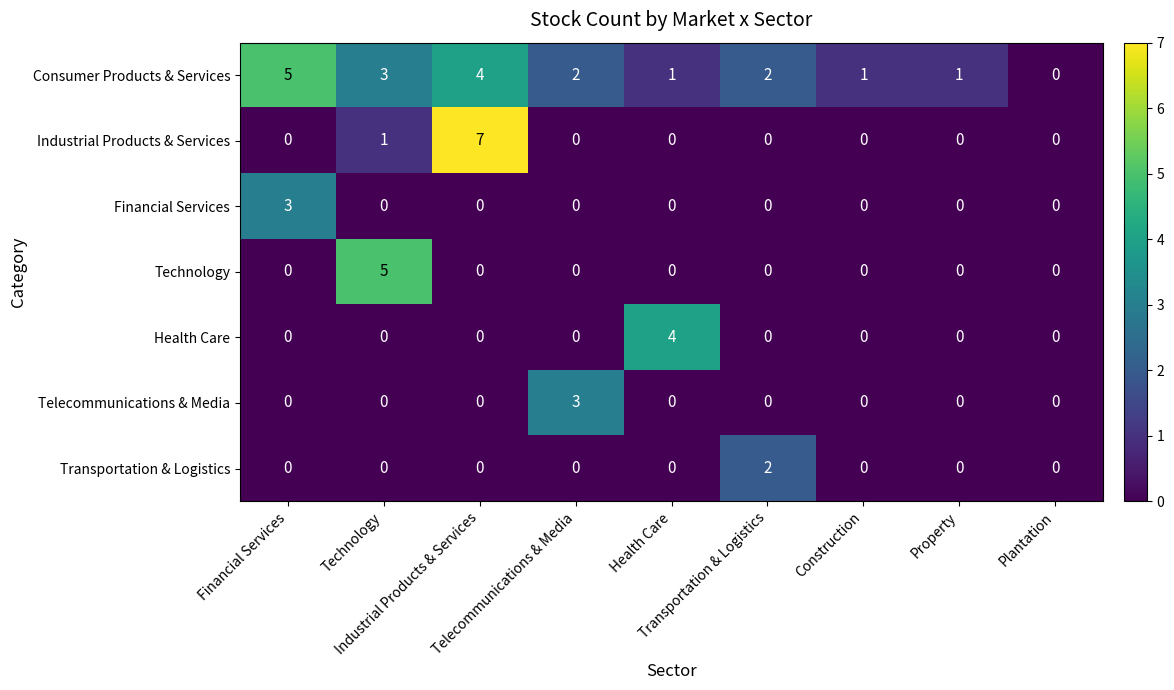

At which category is the sum across all series the highest?

Industrial Products & Services